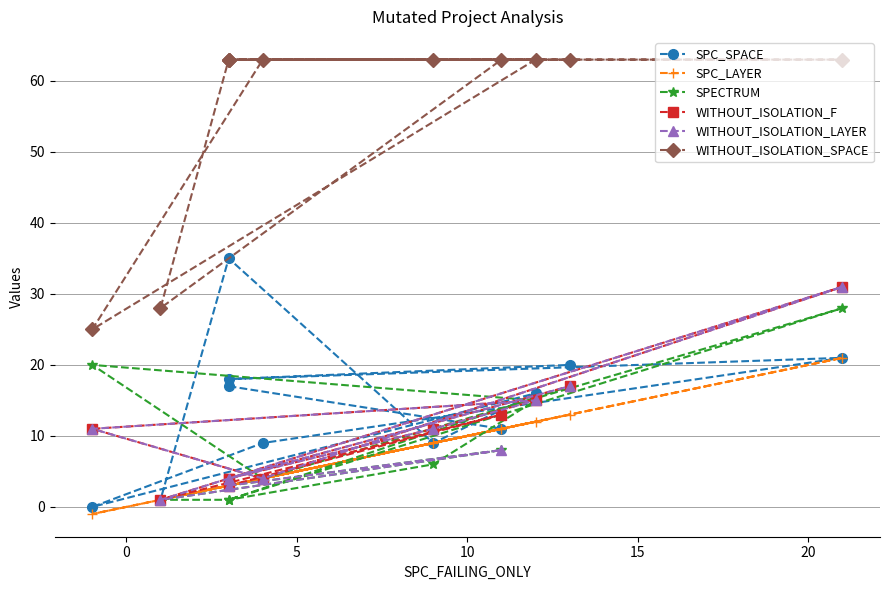

The value of WITHOUT_ISOLATION_SPACE at 10 is 63. True or false?

True